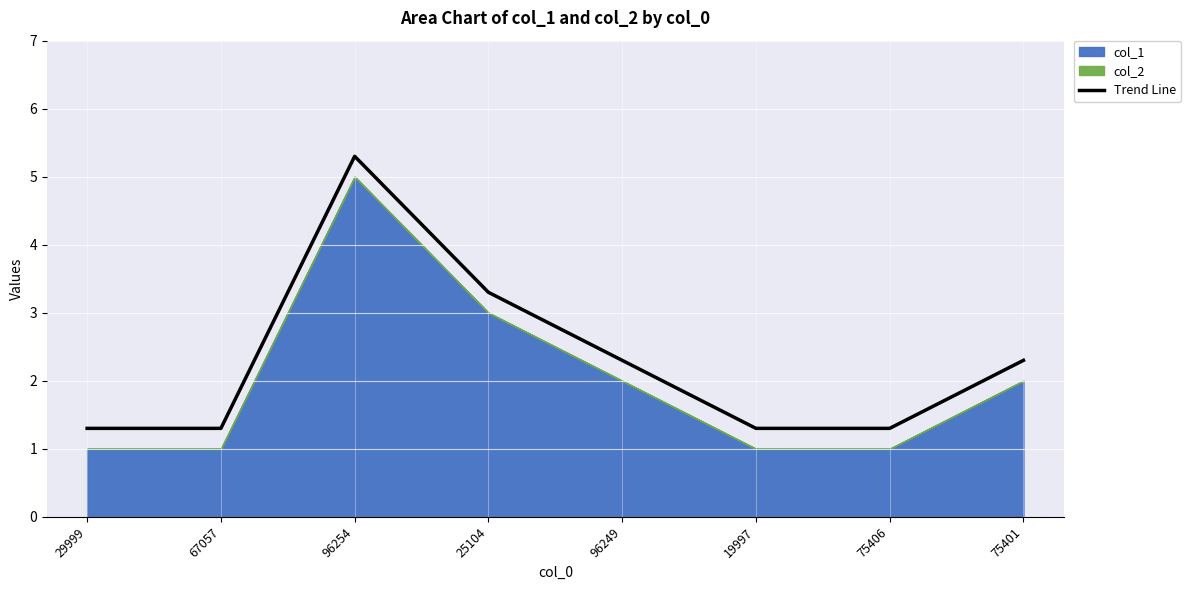

Is it true that the value at 75406 is 1.3?

True